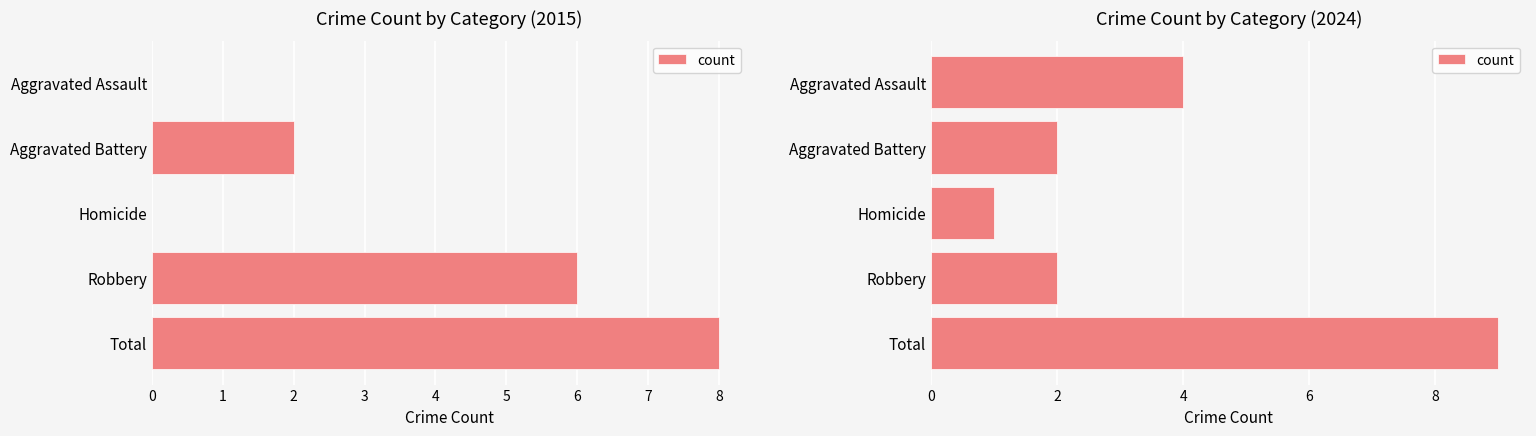

How many data points are less than 2?

1